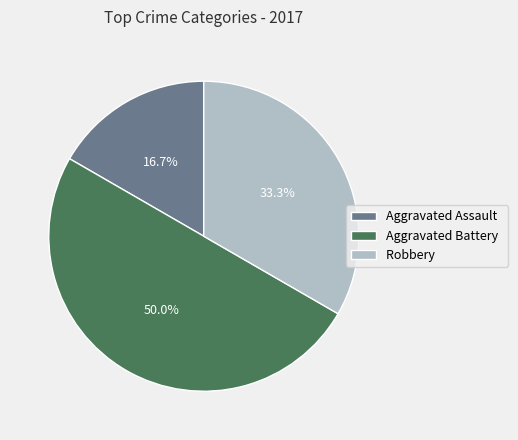

Is Robbery the majority of the pie?

No